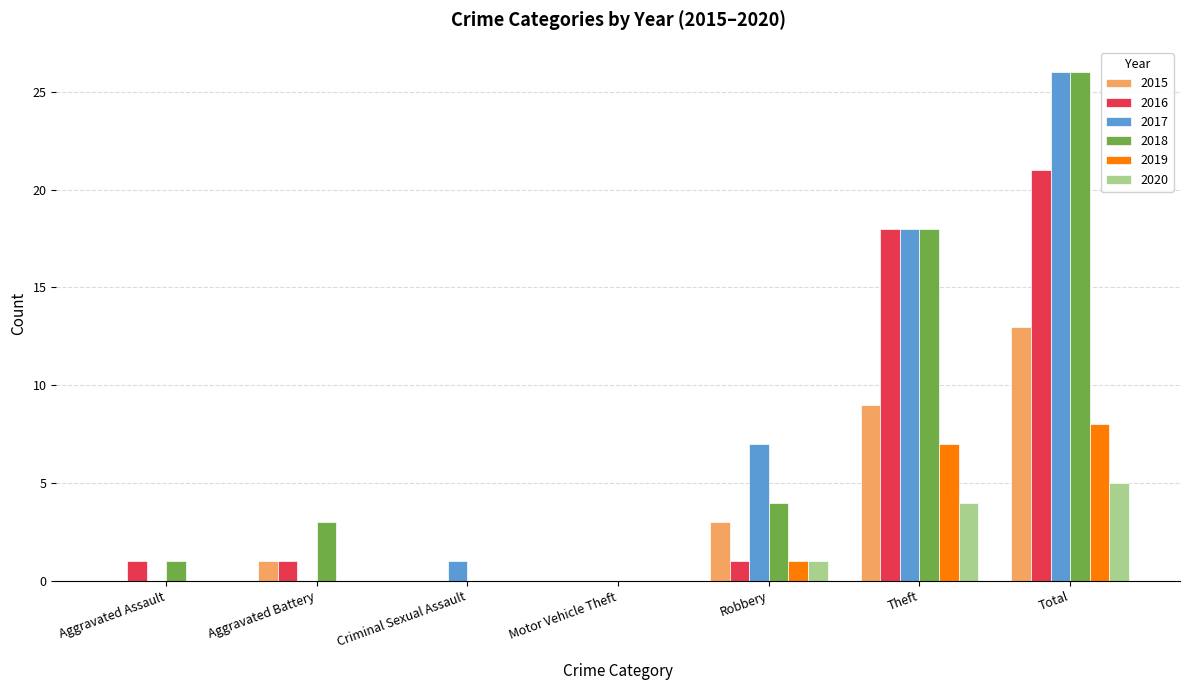

True or false: 2016 has a value of 21 at Total.

True